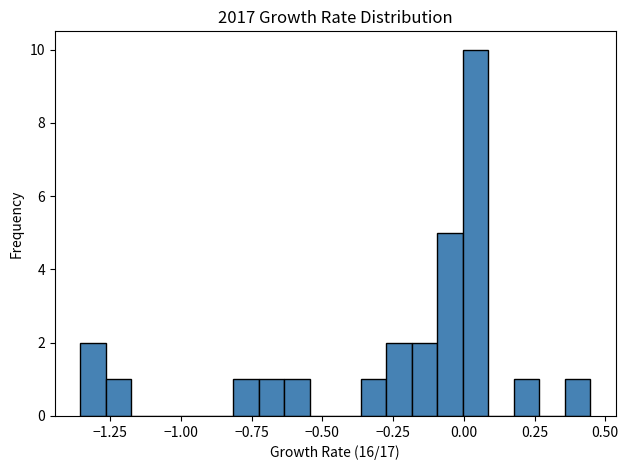

Read against the x-axis, roughly where is the centre of the tallest bar?

0.05